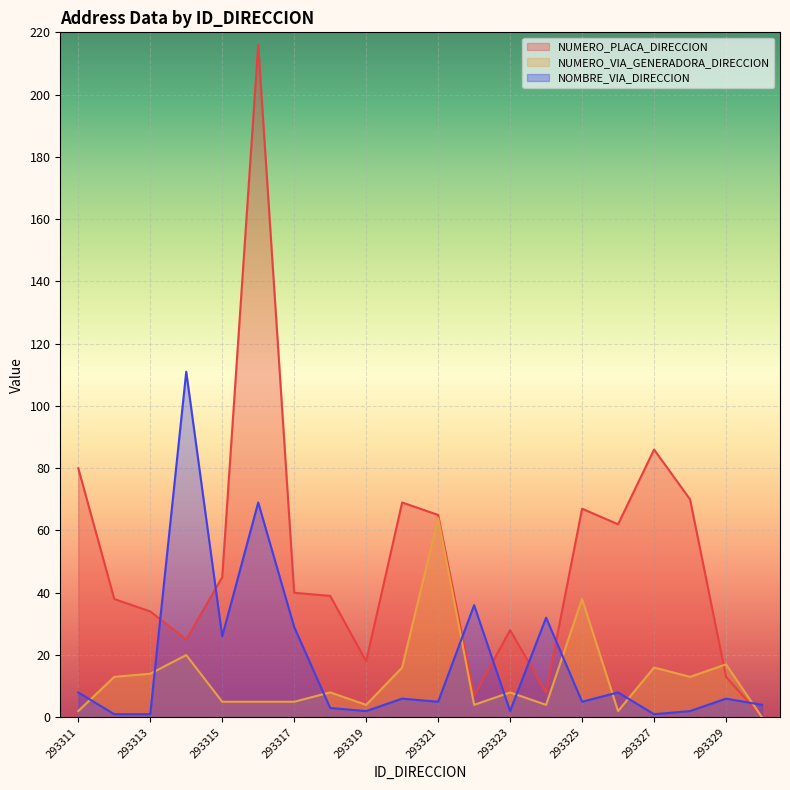

What is the maximum value for NOMBRE_VIA_DIRECCION?

111